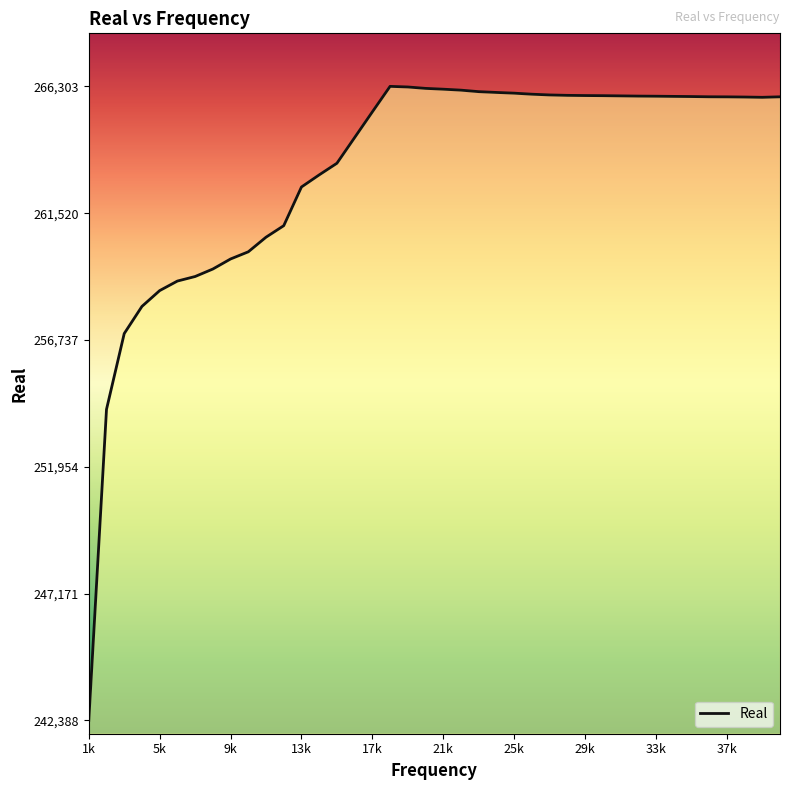

What is the maximum value shown in the chart?

266303.3